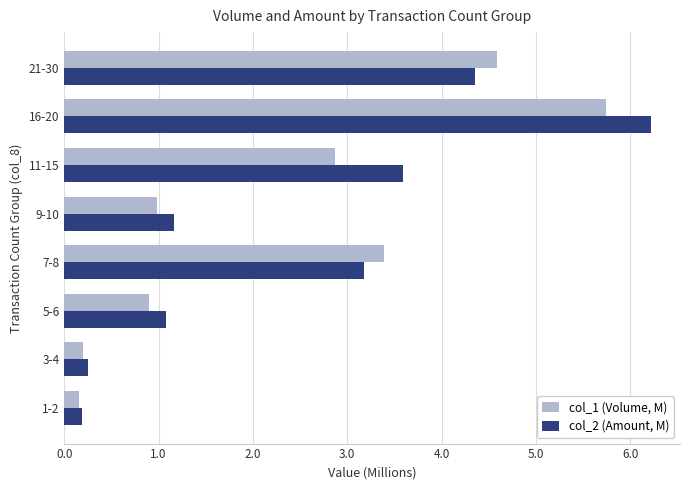

How many data points in col_1 (Volume, M) are above 2?

4